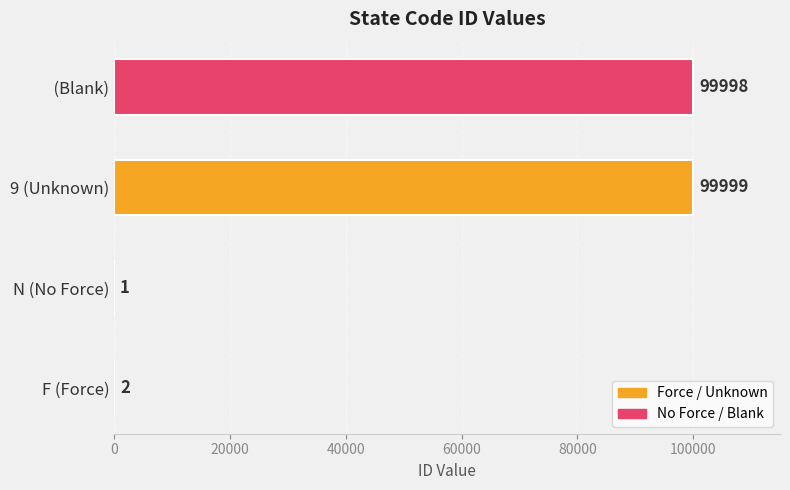

What is the ratio of the value at   (Blank) to the value at 9 (Unknown)?

1.0